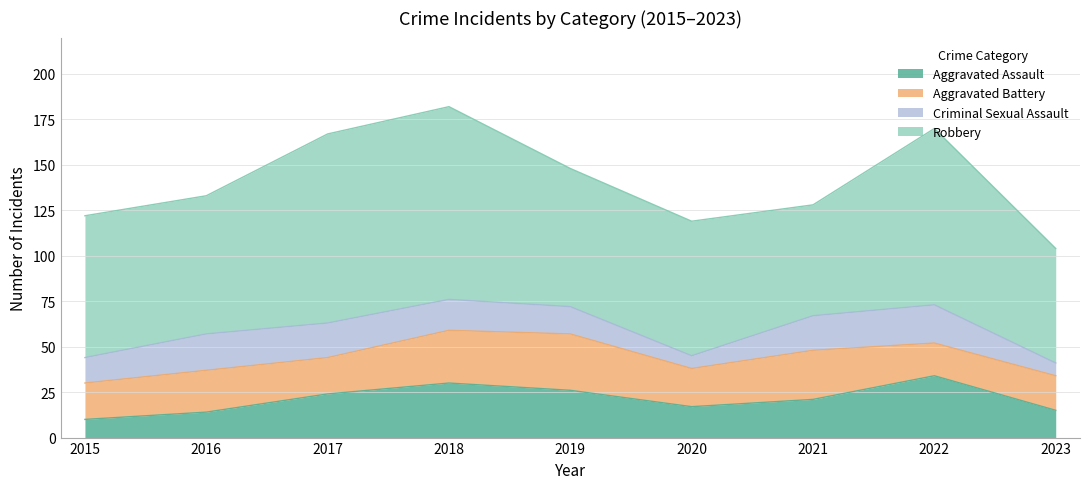

What is the lowest value of the Aggravated Assault series?

10